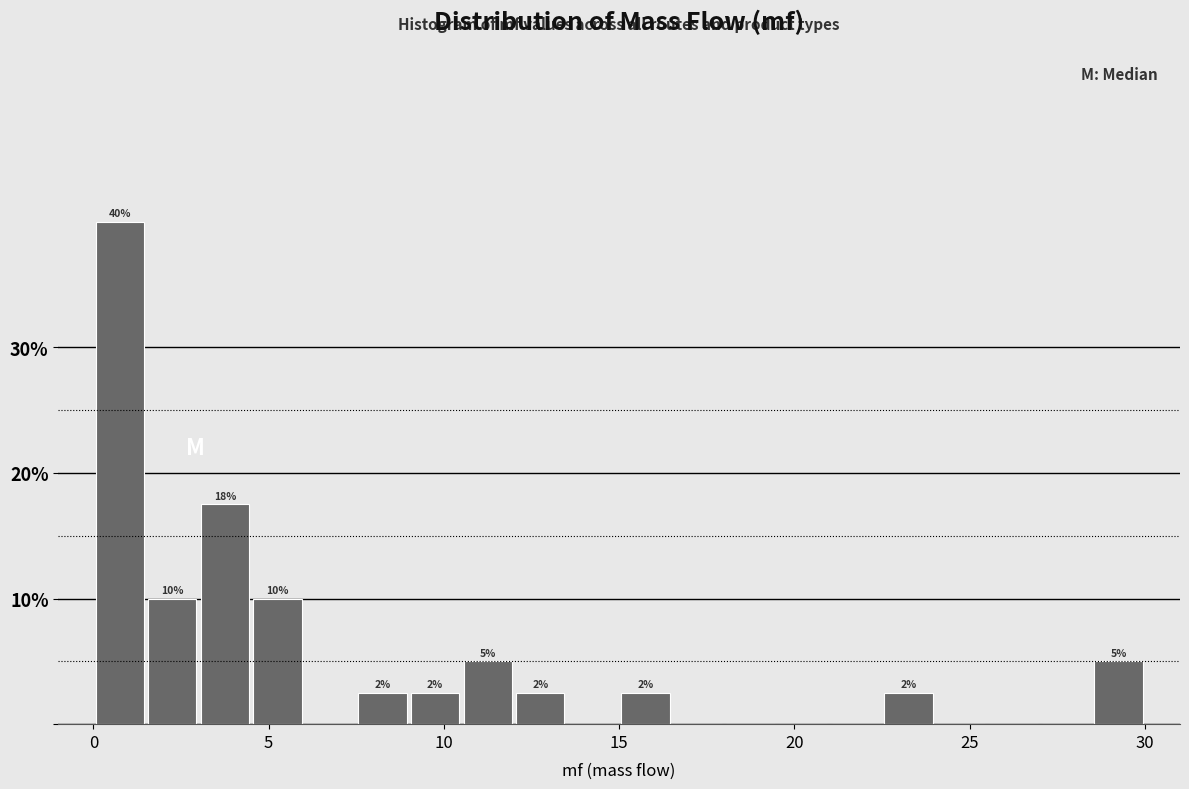

Around what value on the x-axis is the tallest bar? Give the approximate position of its centre, as read against the axis.

1.0